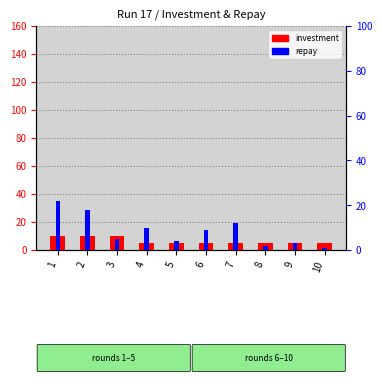

At which category is the sum across all series the highest?

1